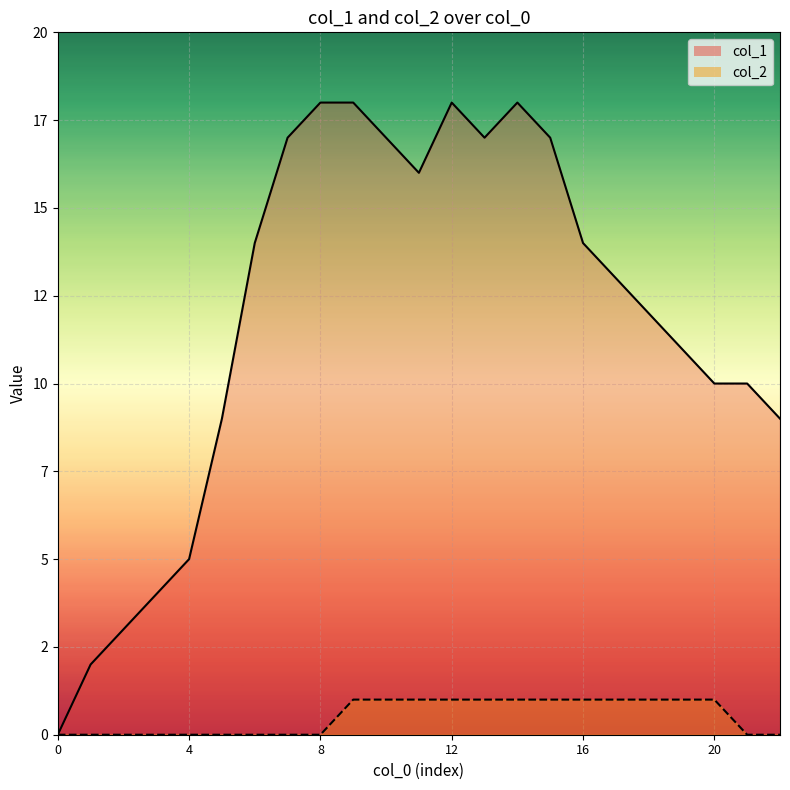

At which category does col_1_line reach its first local peak?

12